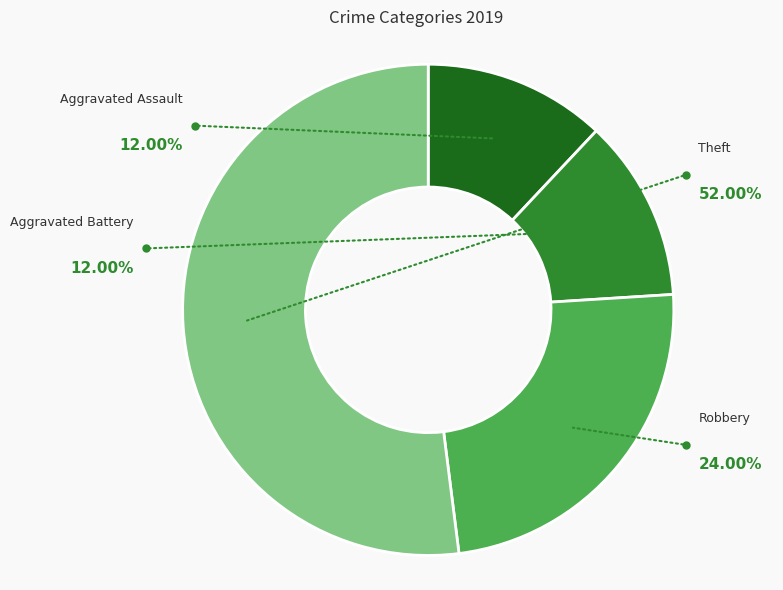

Which slice represents more than half of the pie?

Theft